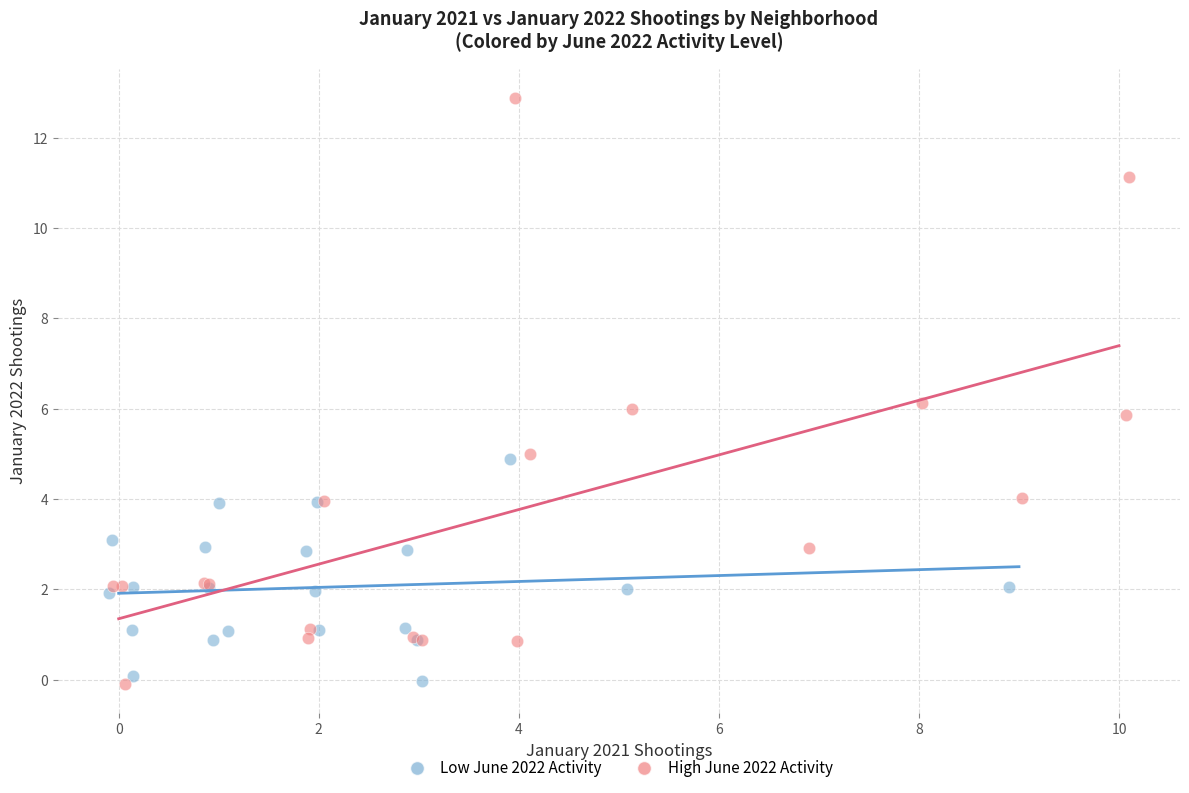

Which series contains the highest Y value?

High June 2022 Activity